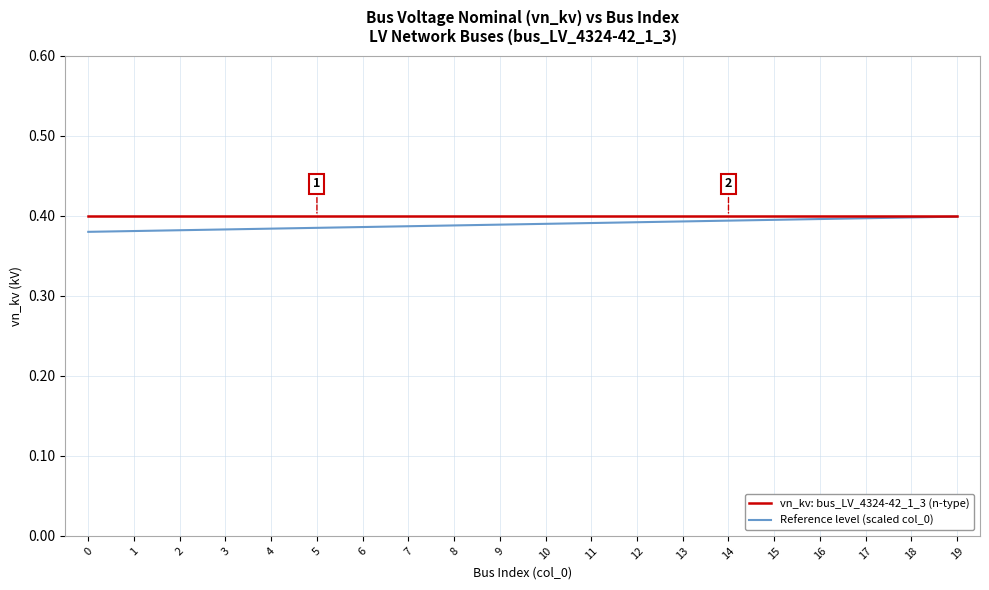

True or false: vn_kv: bus_LV_4324-42_1_3 (n-type) has a value of 0.4 at 17.

True